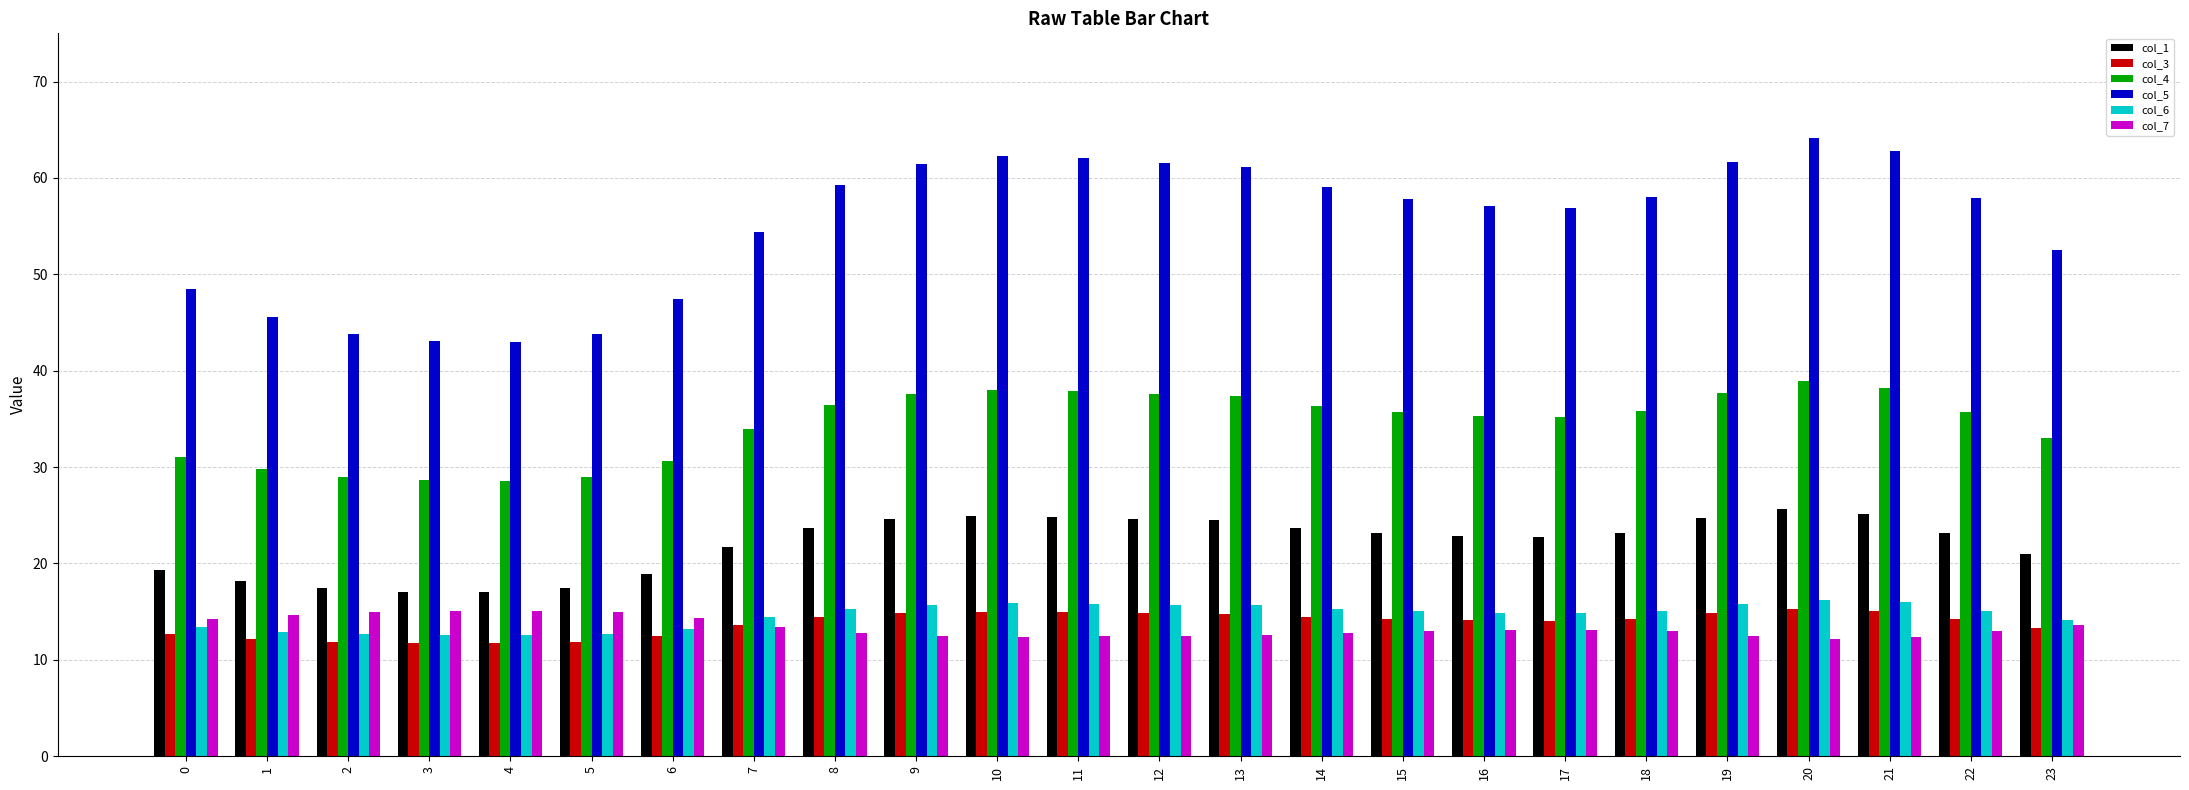

The value of col_3 at 20 is 15.3. True or false?

True